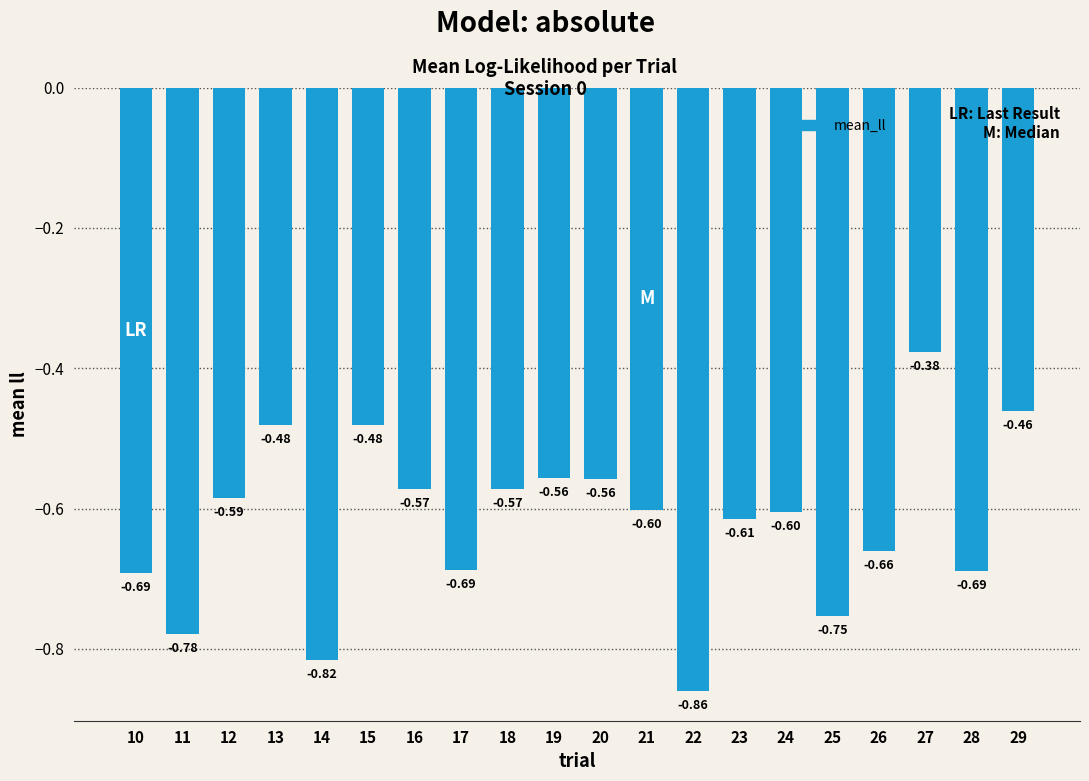

What value does the data have at 12?

-0.6